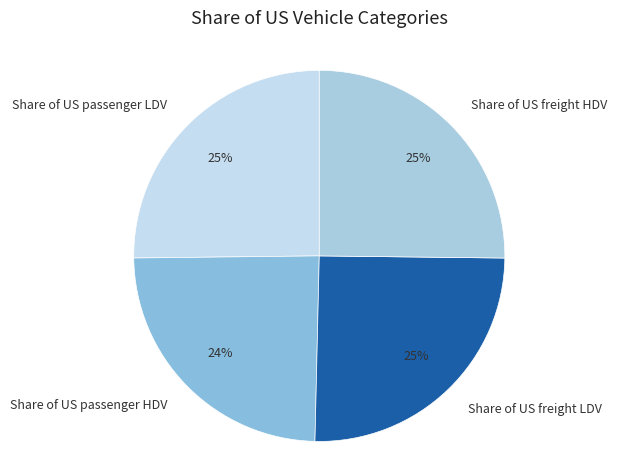

Which category has the smallest portion of the pie?

Share of US passenger HDV